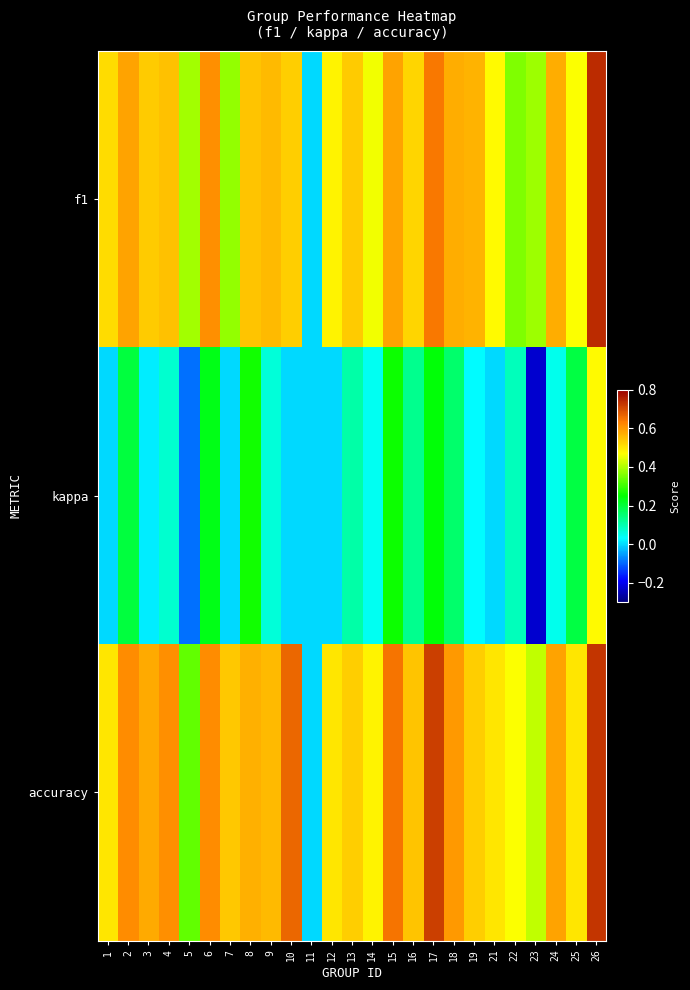

At which category is the sum across all series the highest?

26